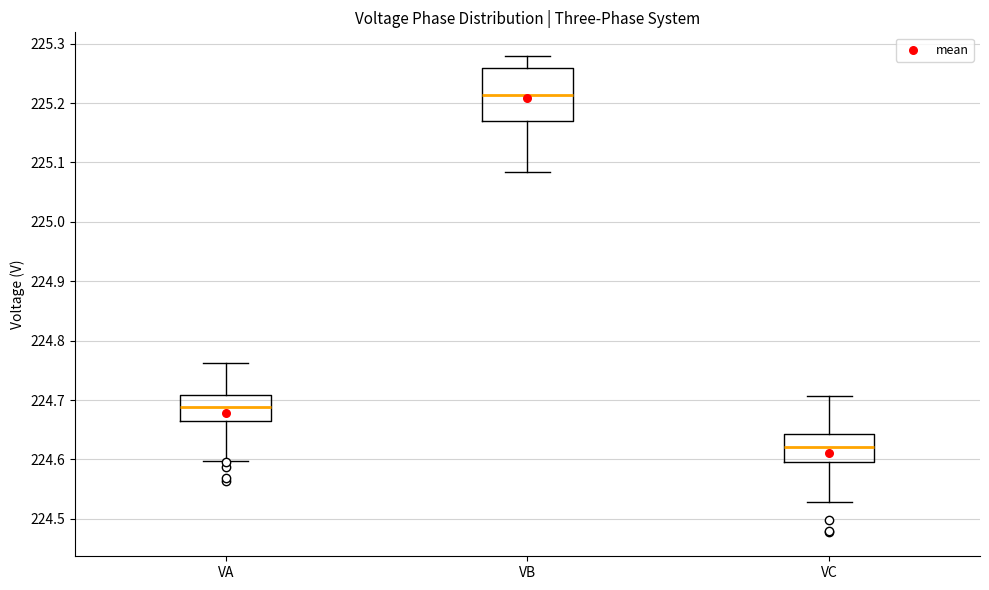

Comparing the boxes themselves (not the whiskers), which one is the tallest?

VB